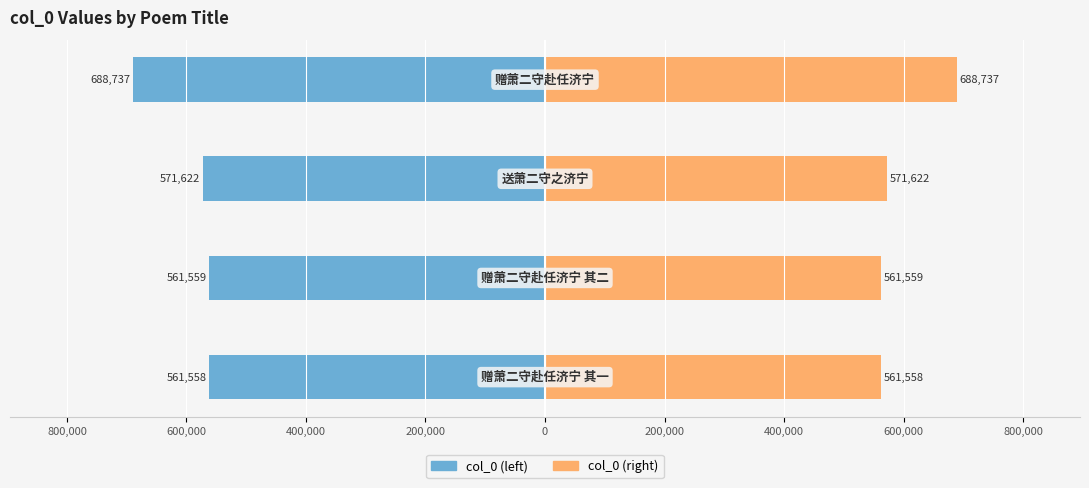

What is the maximum value for col_0 (right)?

688737